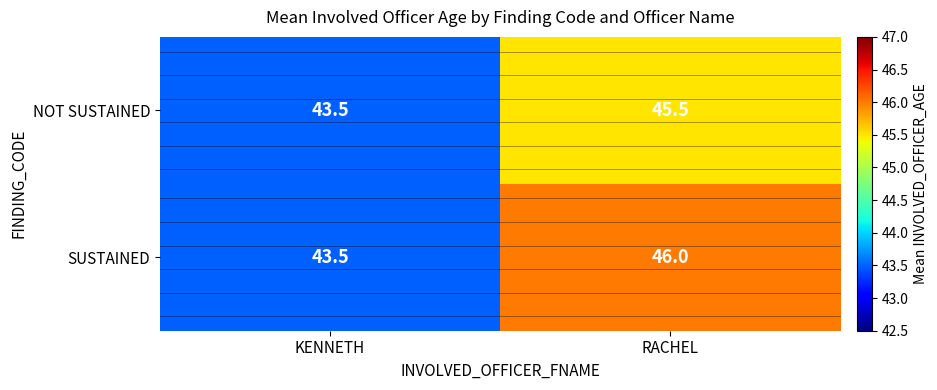

What is the sum of all NOT SUSTAINED values?

89.0